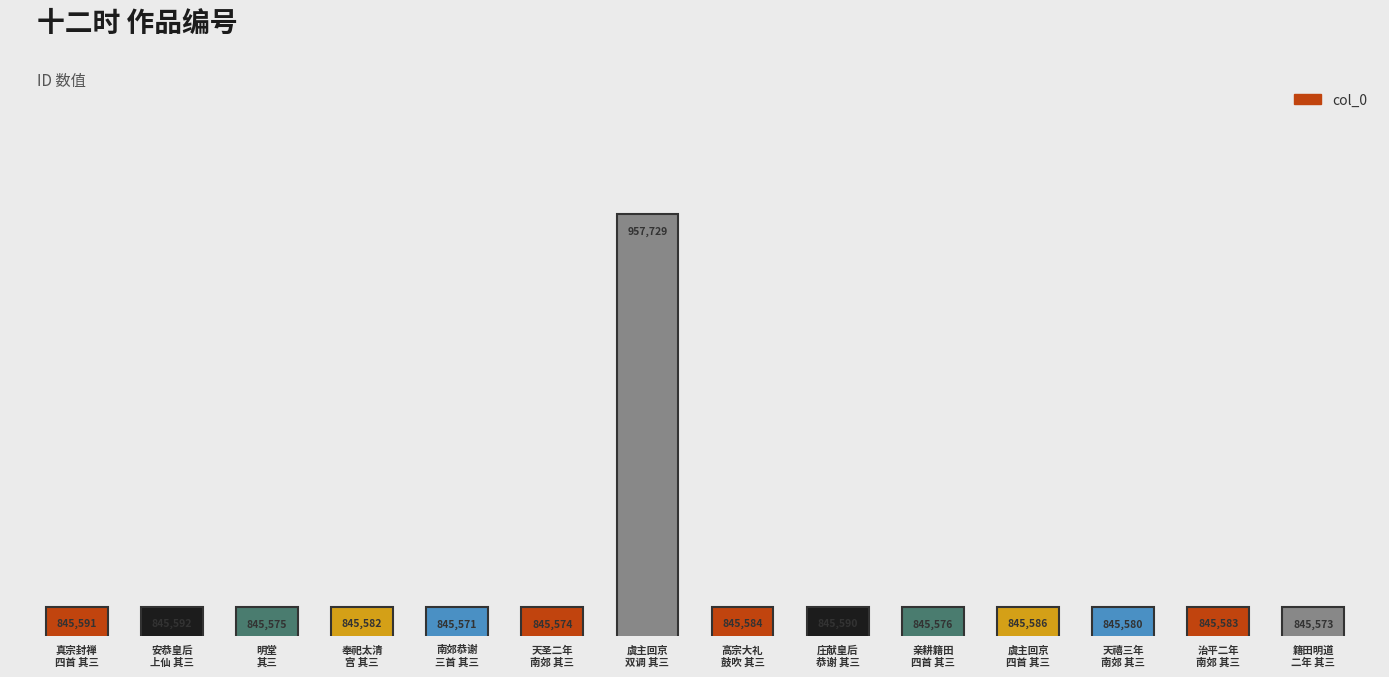

What value does the data have at 籍田明道
二年 其三?

845573